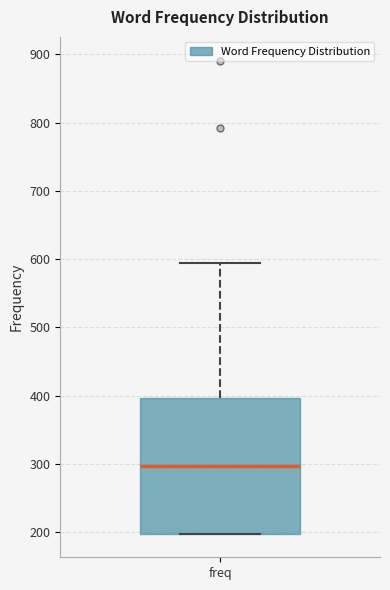

Where is the lower edge of the box for freq on the y-axis? The values are not printed on the chart, so give them approximately, as read against the axis.

200